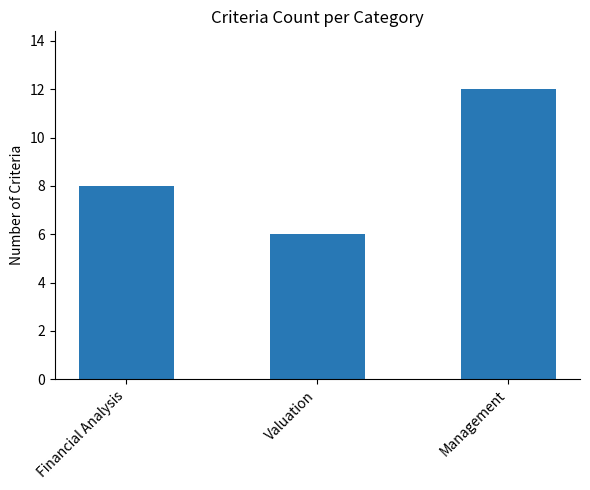

Which category has the highest value across all series?

Management